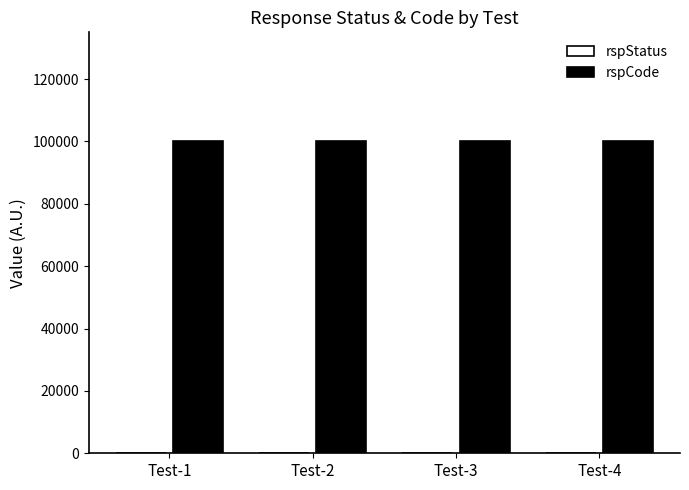

Which series has the largest total across all categories?

rspCode